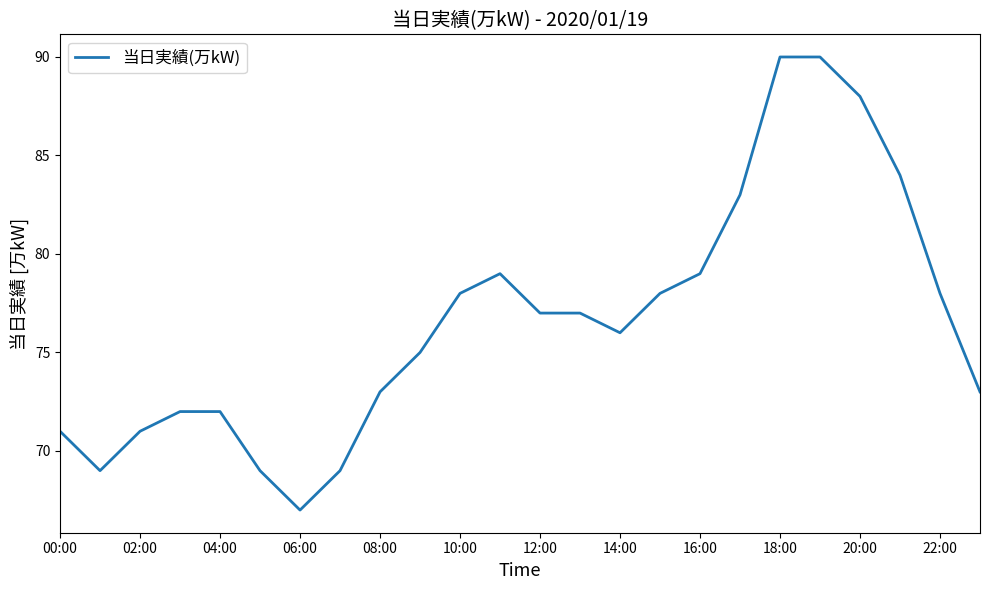

What is the maximum value shown in the chart?

90